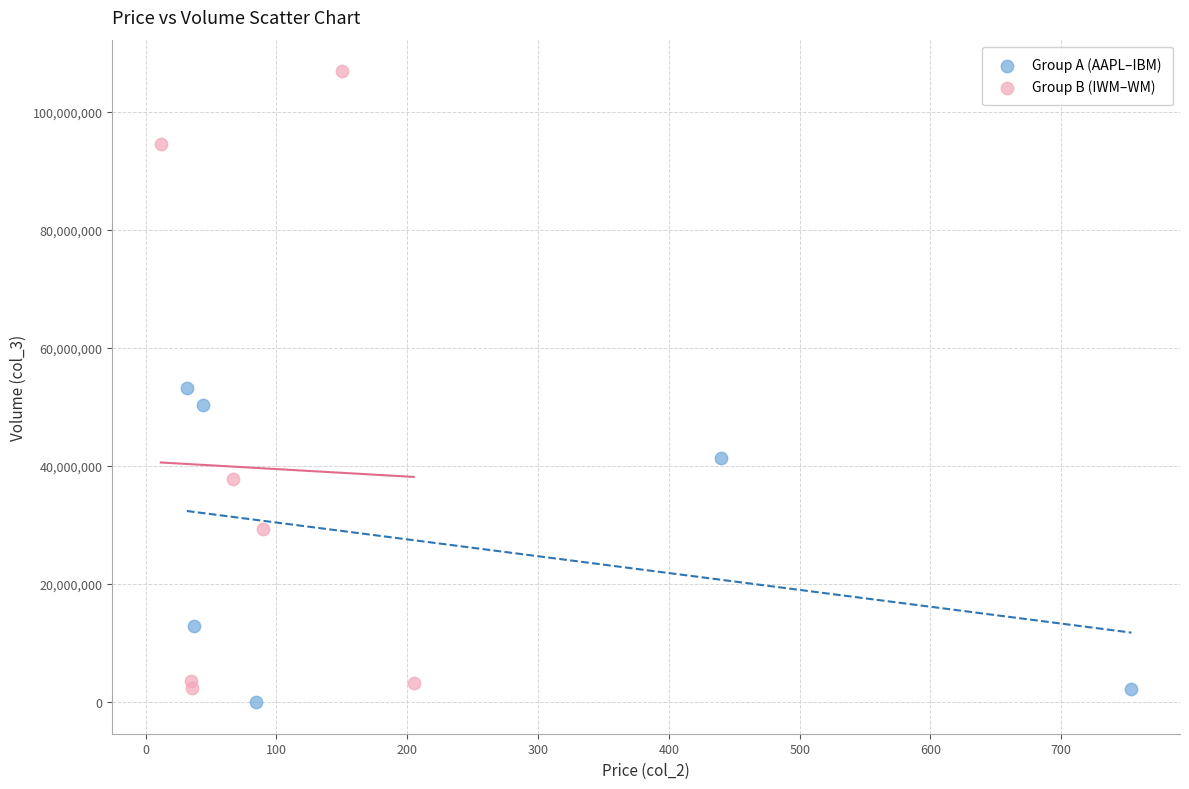

Which series reaches the maximum Y coordinate?

Group B (IWM–WM)